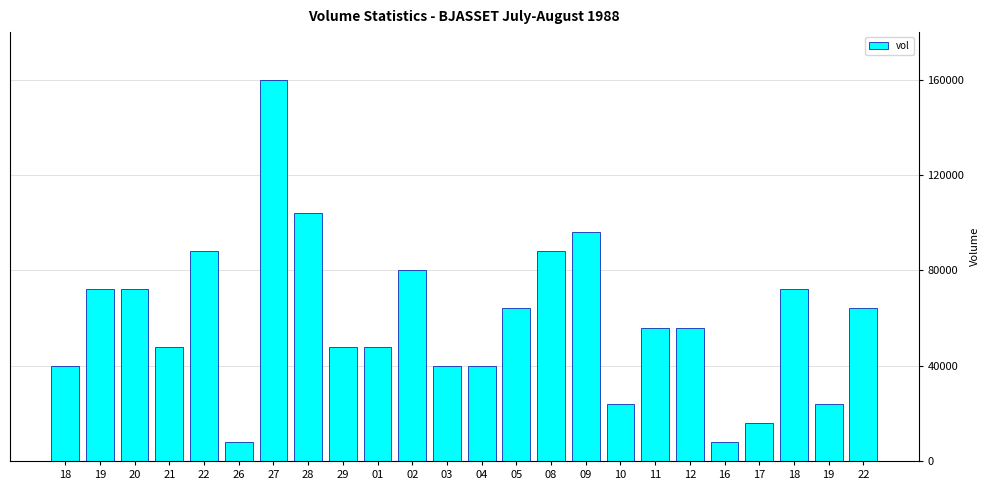

Rank the categories by value from lowest to highest.

26, 16, 17, 10, 19, 18, 03, 04, 21, 29, 01, 11, 12, 05, 22, 19, 20, 18, 02, 22, 08, 09, 28, 27